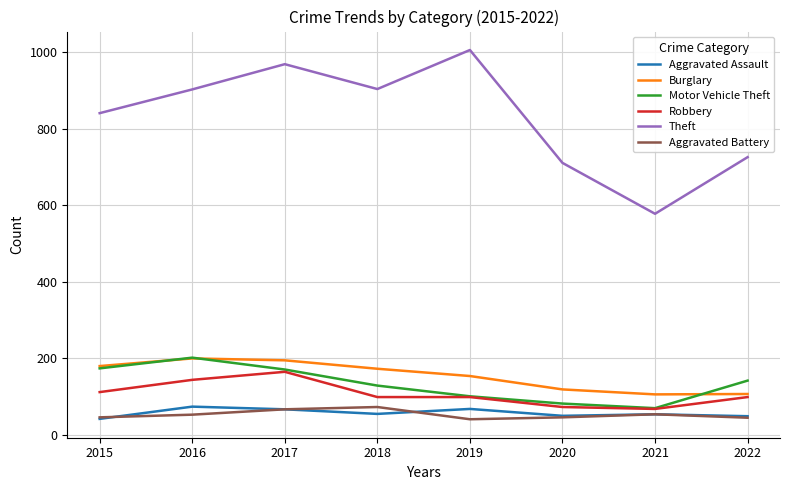

How many lines are shown in the chart?

6